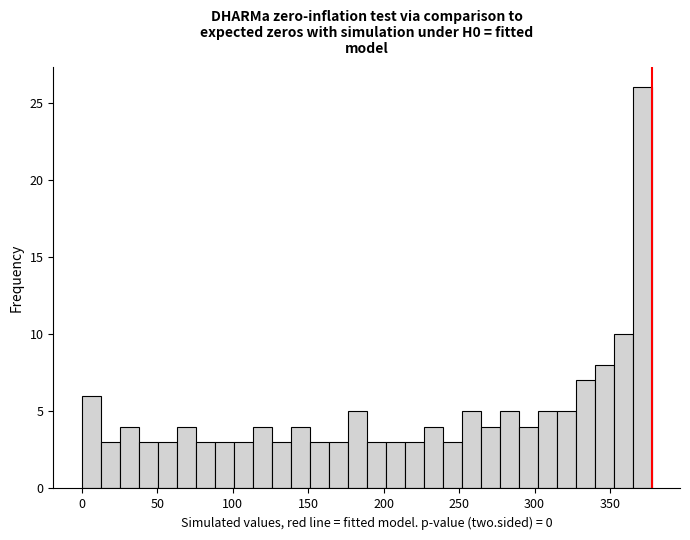

Read against the x-axis, roughly where is the centre of the tallest bar?

370